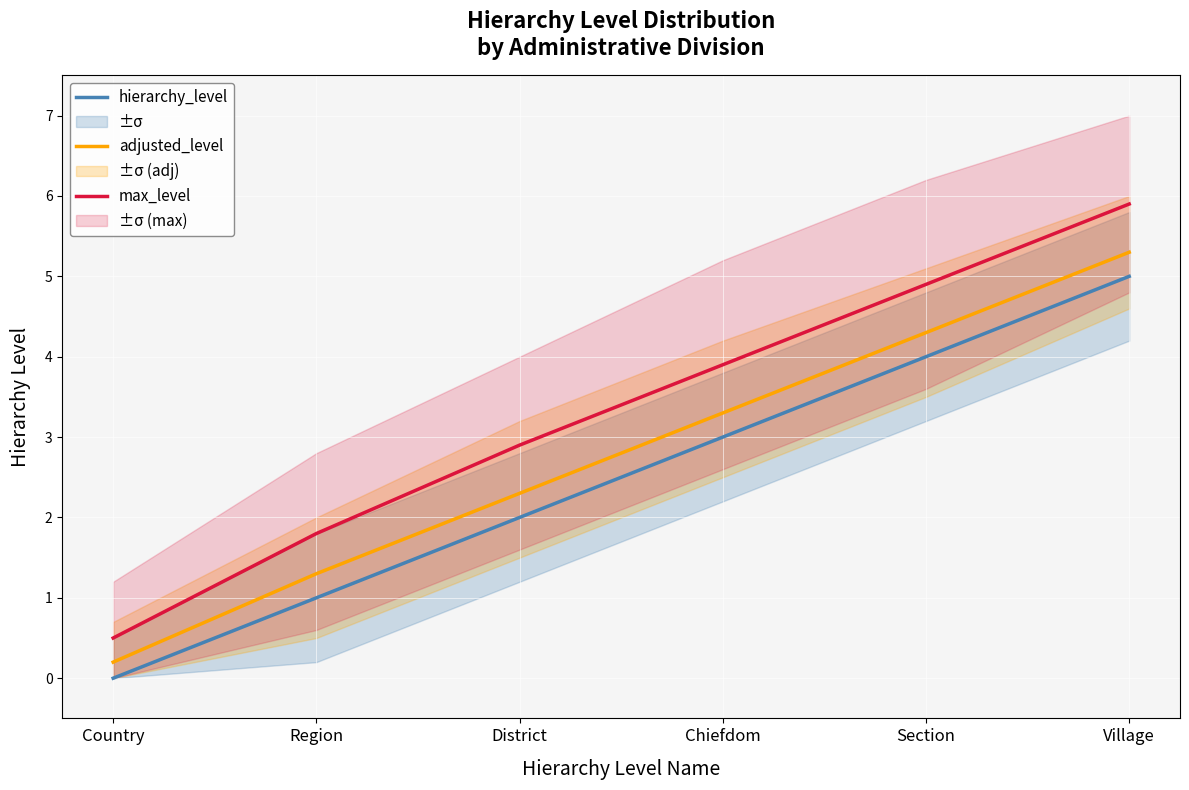

What position from the left is Region?

2